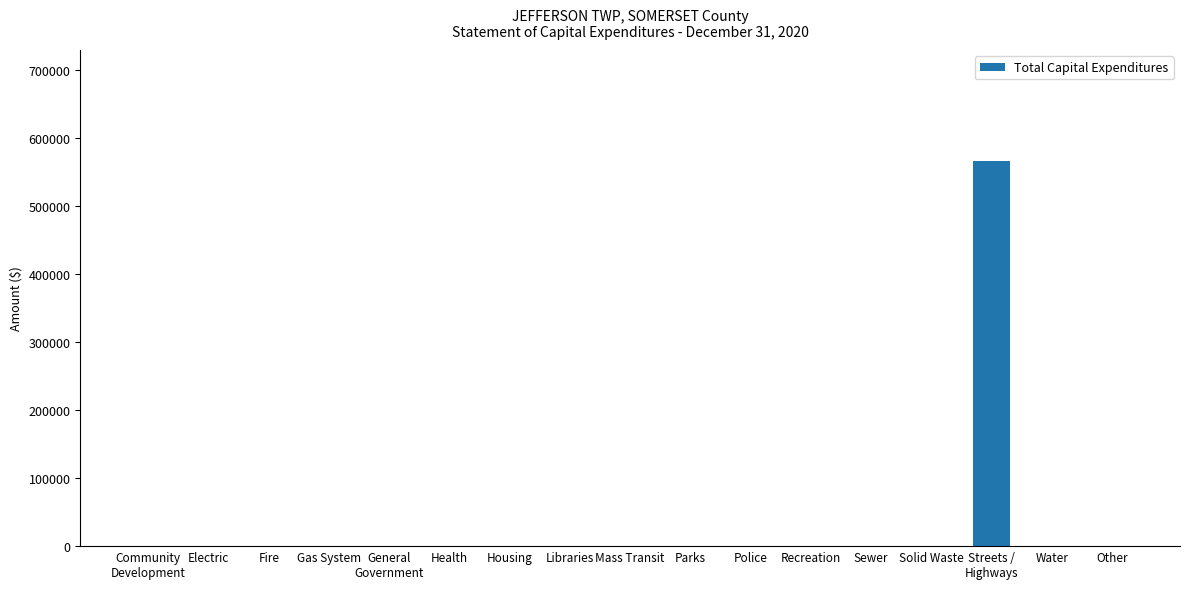

What is the greatest value displayed?

566424